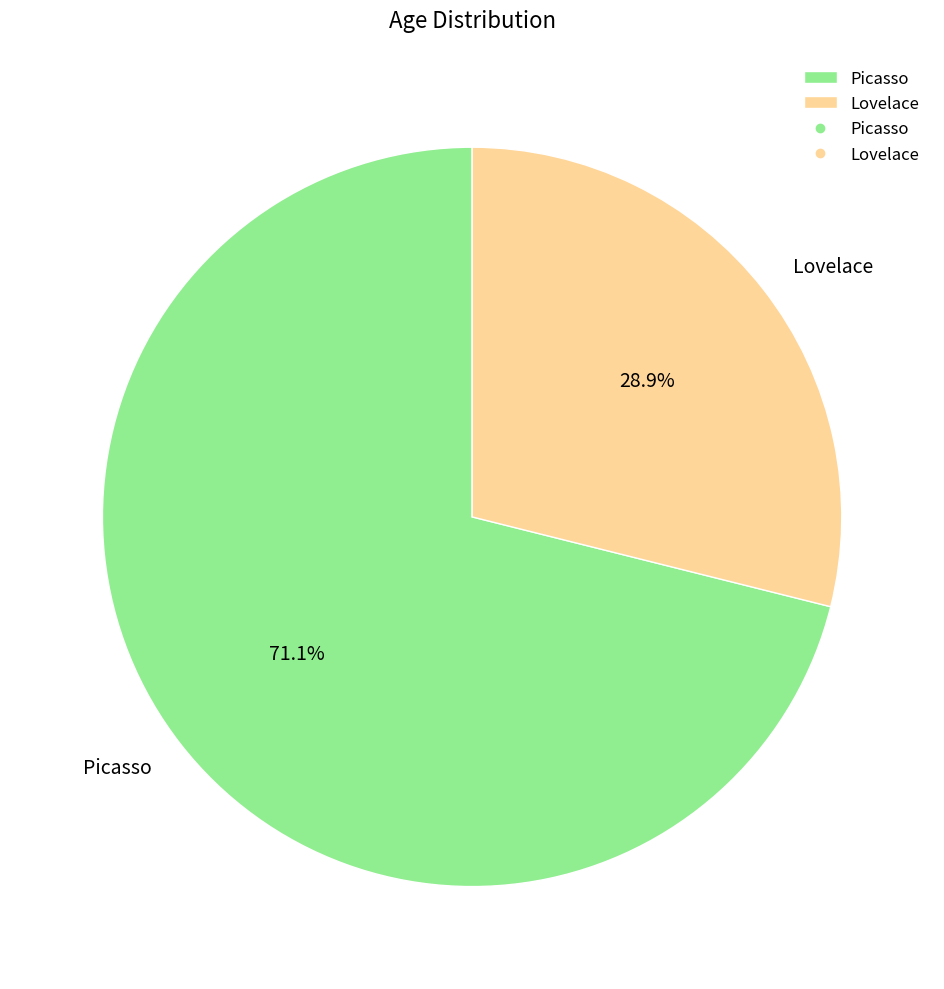

How many slices are in this pie chart?

2